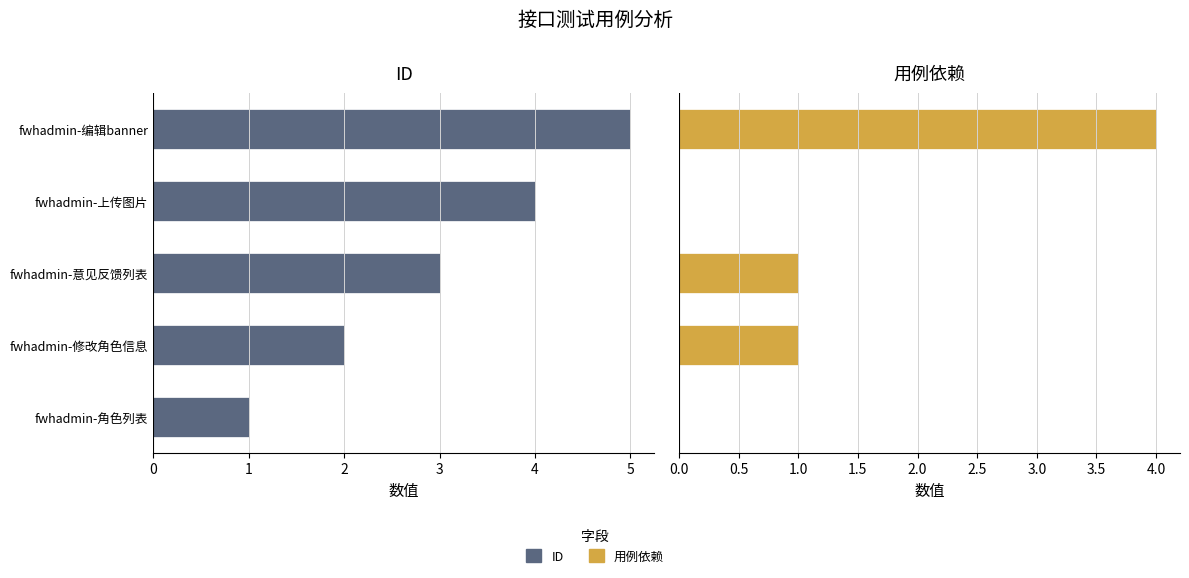

The value of 用例依赖 at fwhadmin-意见反馈列表 is 1. True or false?

True